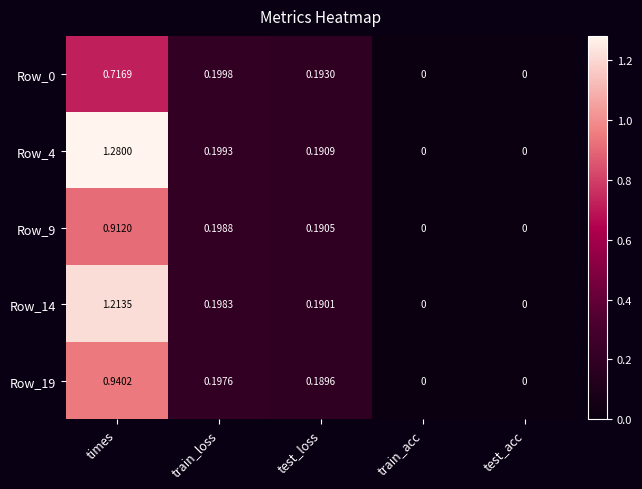

At which category is the sum across all series the highest?

times